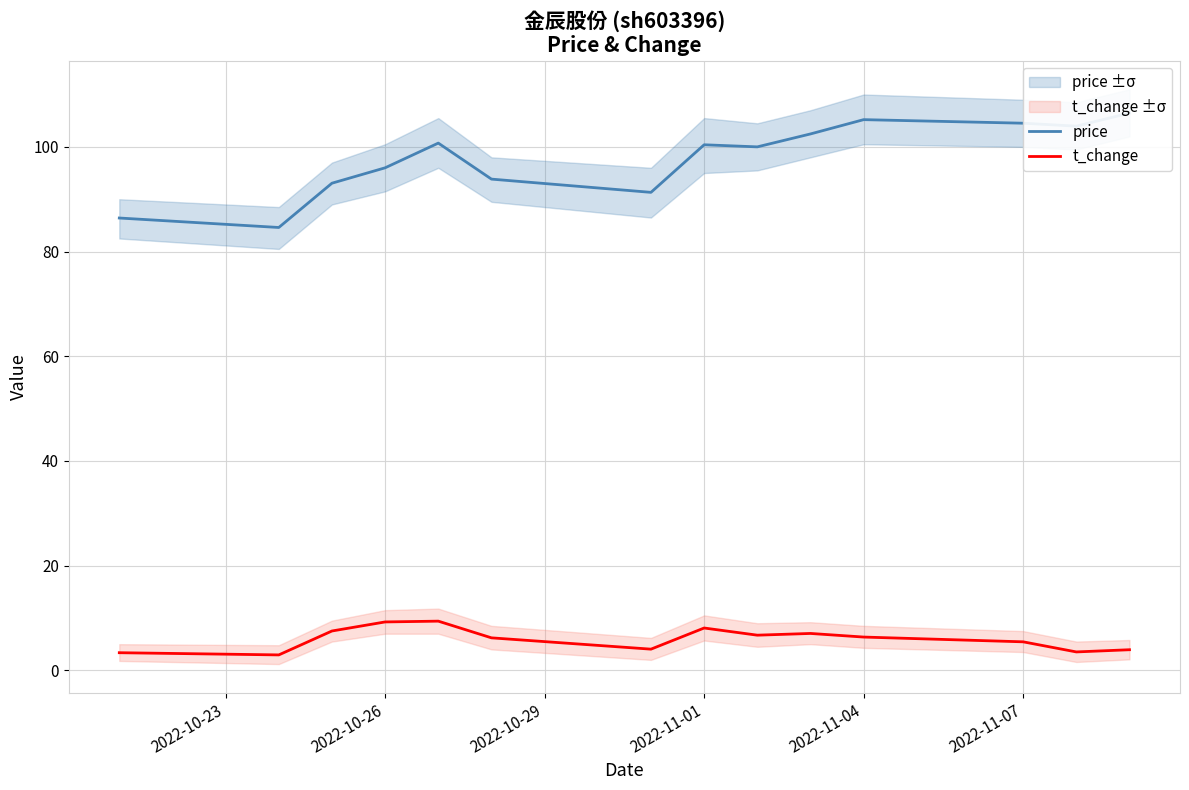

Reading left to right, extract all data points from this chart.

price: 86.4	84.6	93.1	96.0	100.7	93.8	91.3	100.4	100.0	102.5	105.2	104.5	104.0	106.5
t_change: 3.4	3.0	7.5	9.2	9.4	6.2	4.0	8.1	6.7	7.0	6.4	5.5	3.5	3.9